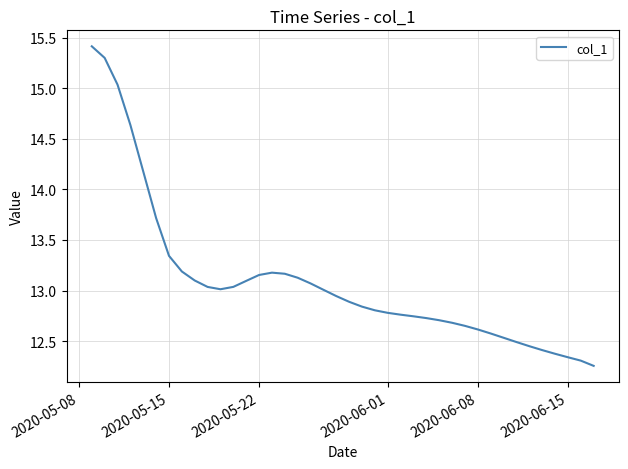

What is the maximum value shown in the chart?

15.4